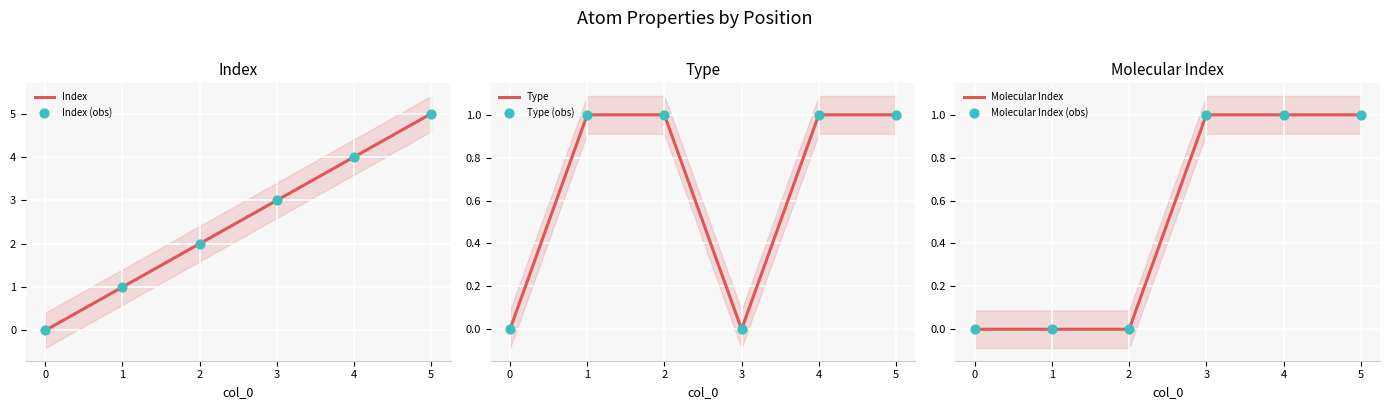

What is the total value across all series at 5?

7